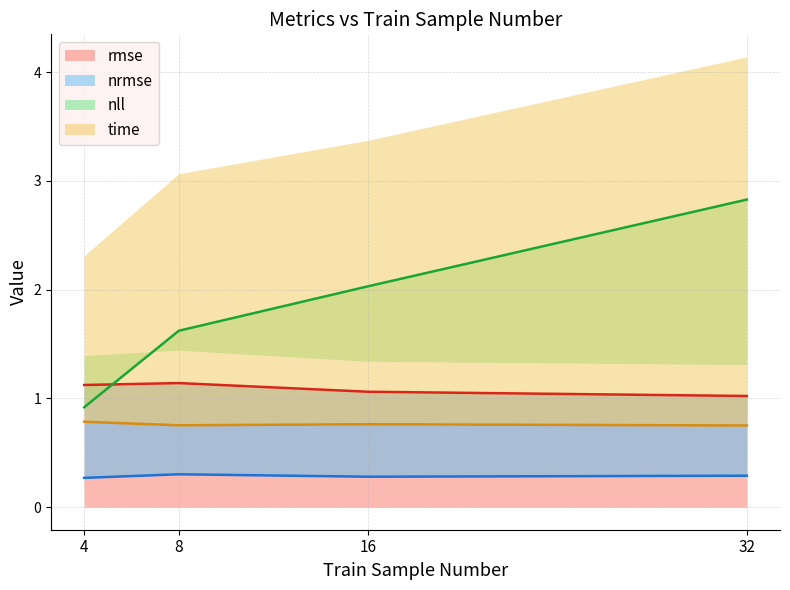

Which series has the largest total across all categories?

nll